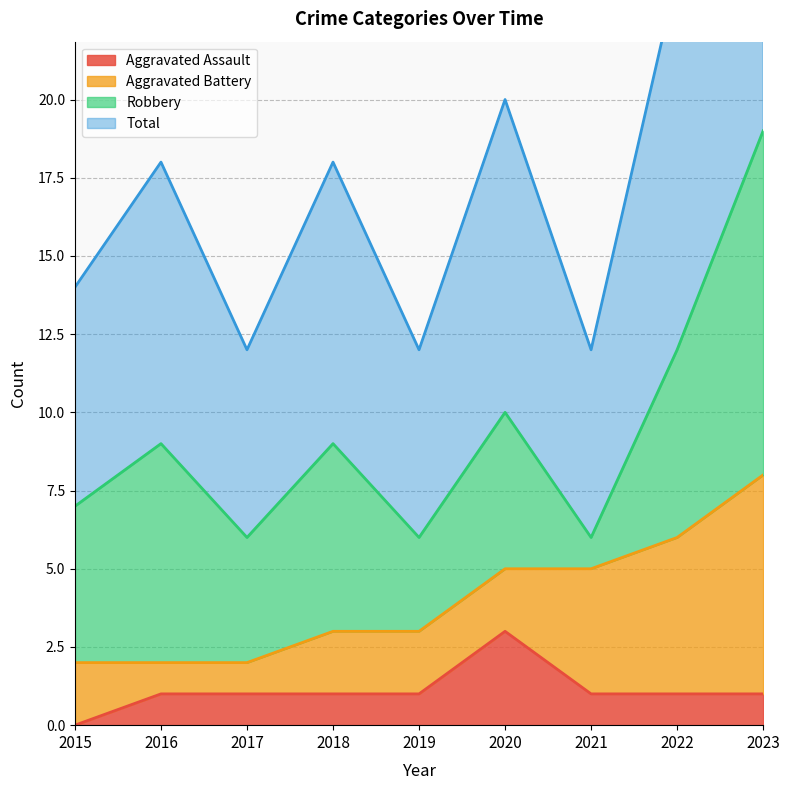

What is the sum of all Aggravated Assault values?

10